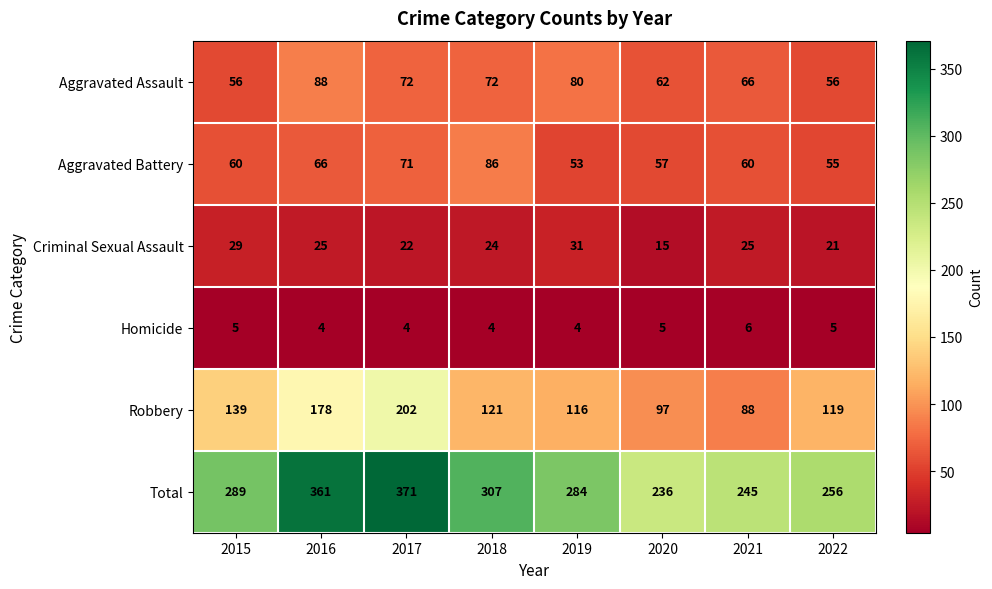

Is it true that Robbery equals 85 at 2017?

False